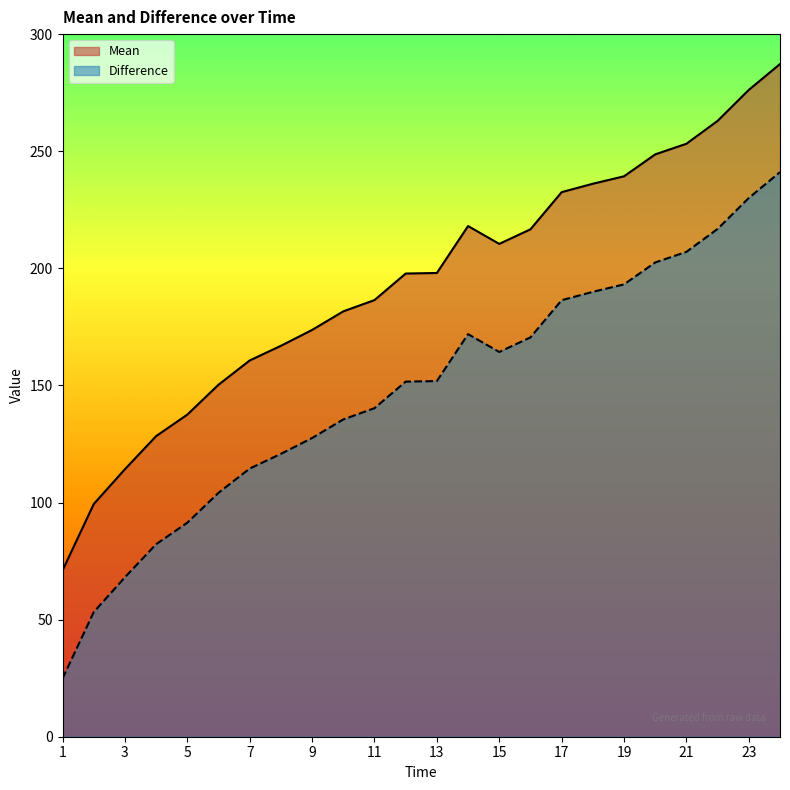

Which category has the lowest value in the Mean series?

1